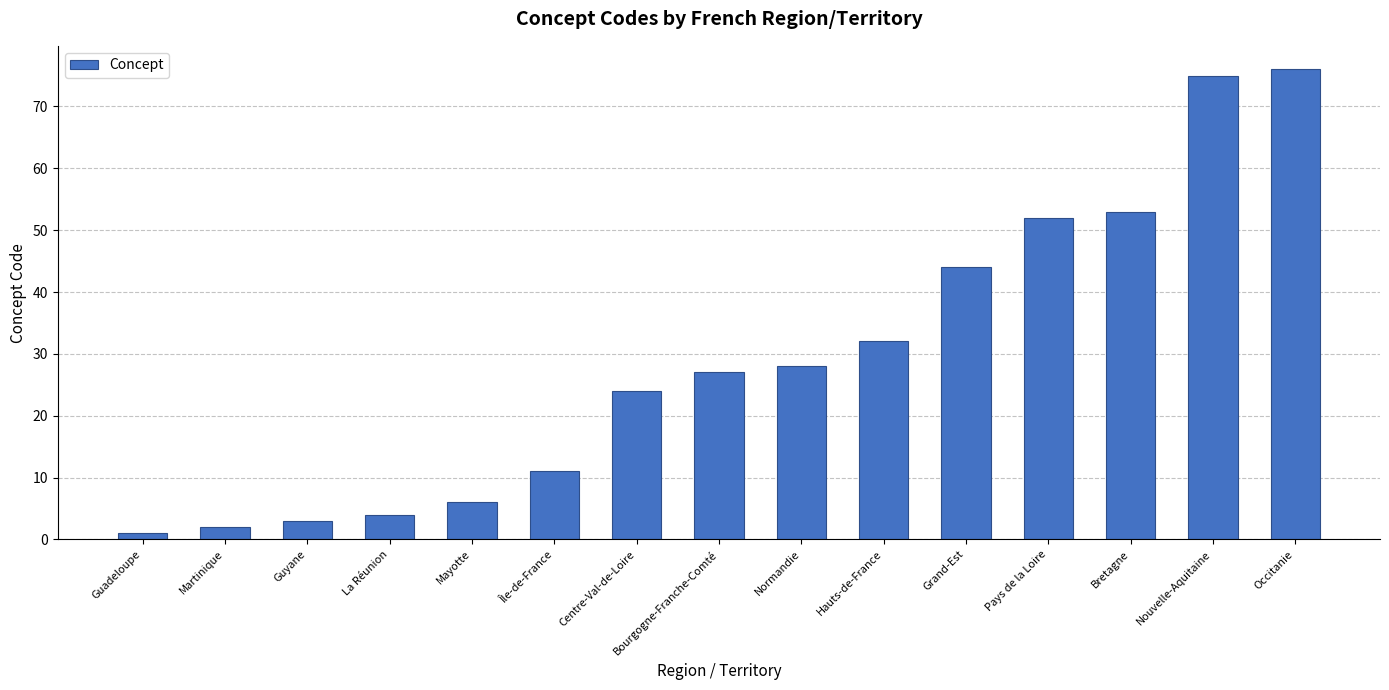

Between Bretagne and Centre-Val-de-Loire, which is larger?

Bretagne